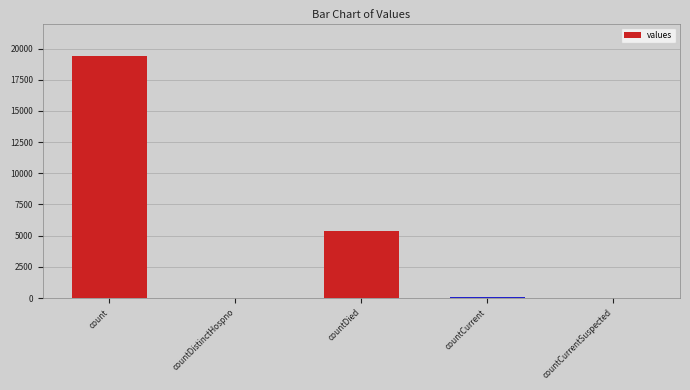

How many distinct data groups are displayed?

1